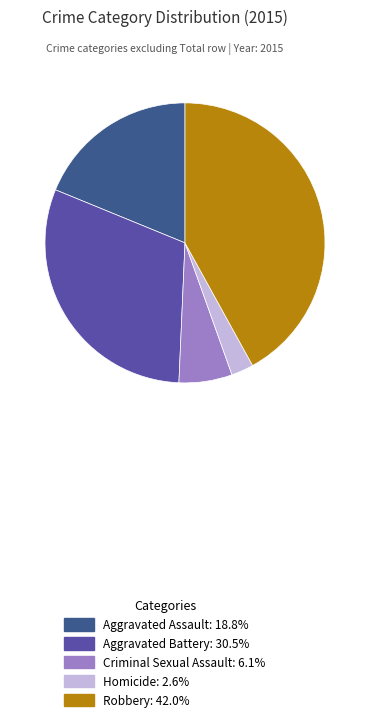

Is the sum of Aggravated Assault and Robbery greater than half?

Yes